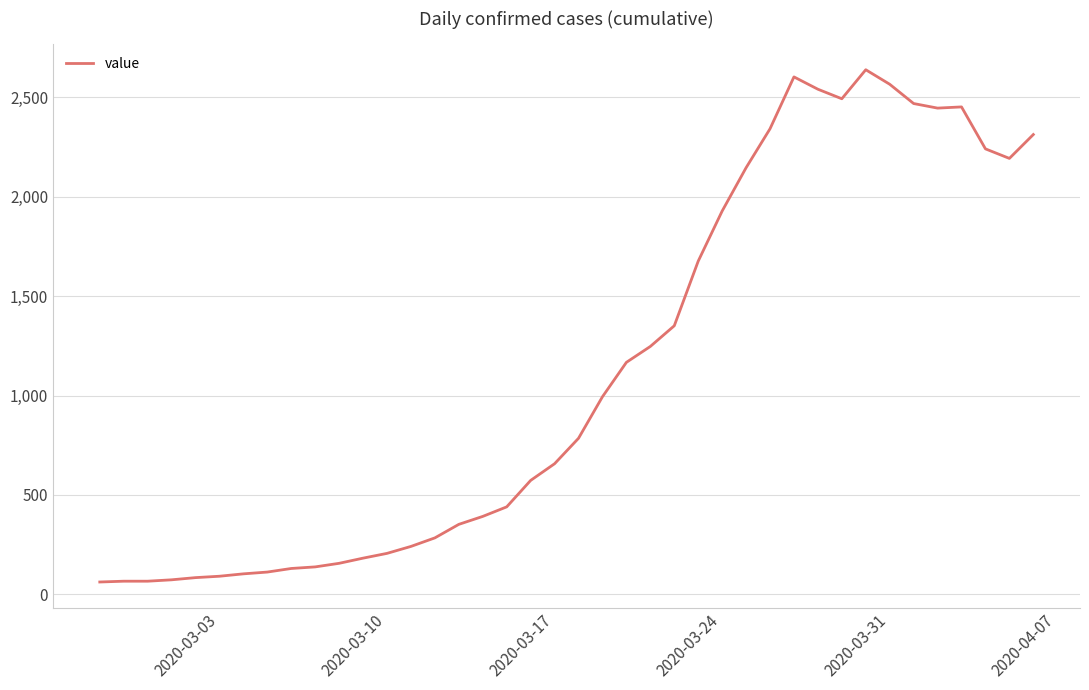

What is the sum of all values?

45000